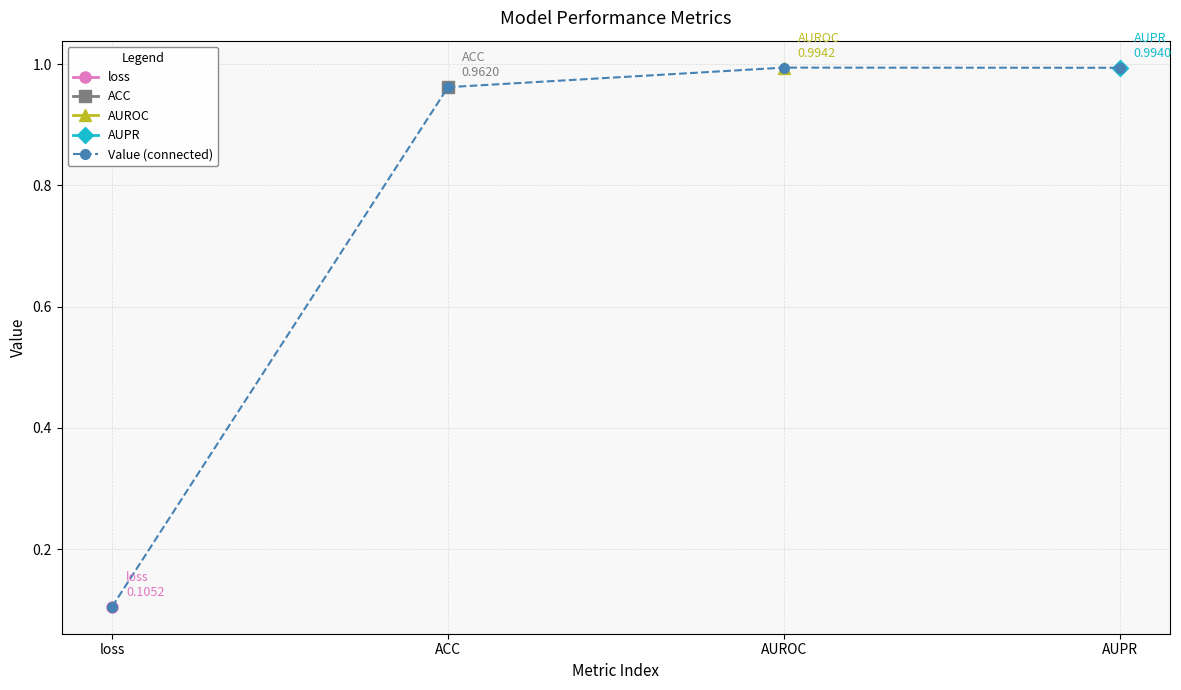

What is the label of the 1st point from the right?

AUPR